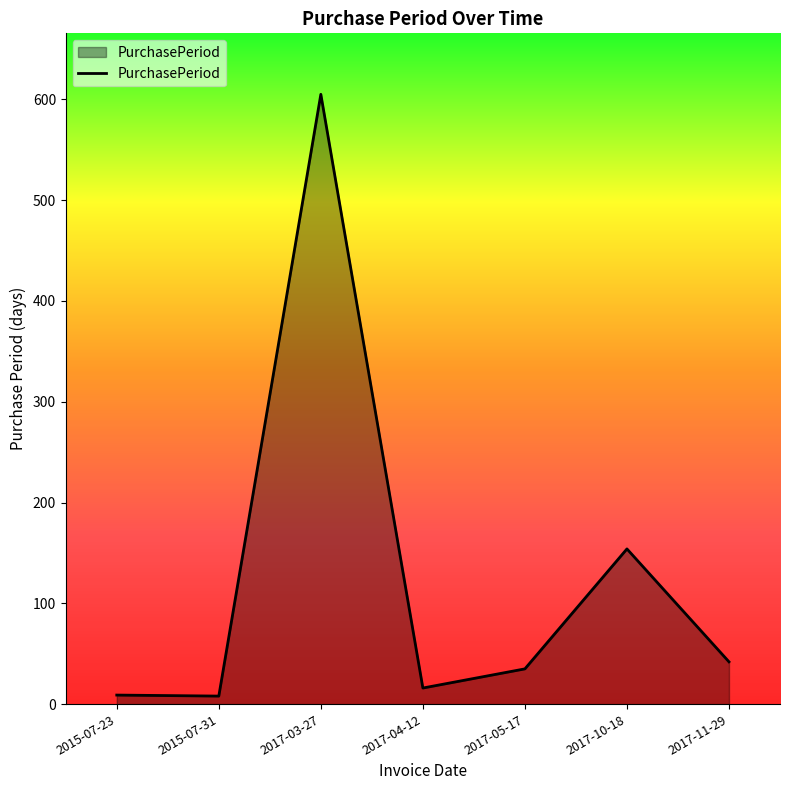

What is the change in value from 2017-05-17 to 2017-10-18?

+119